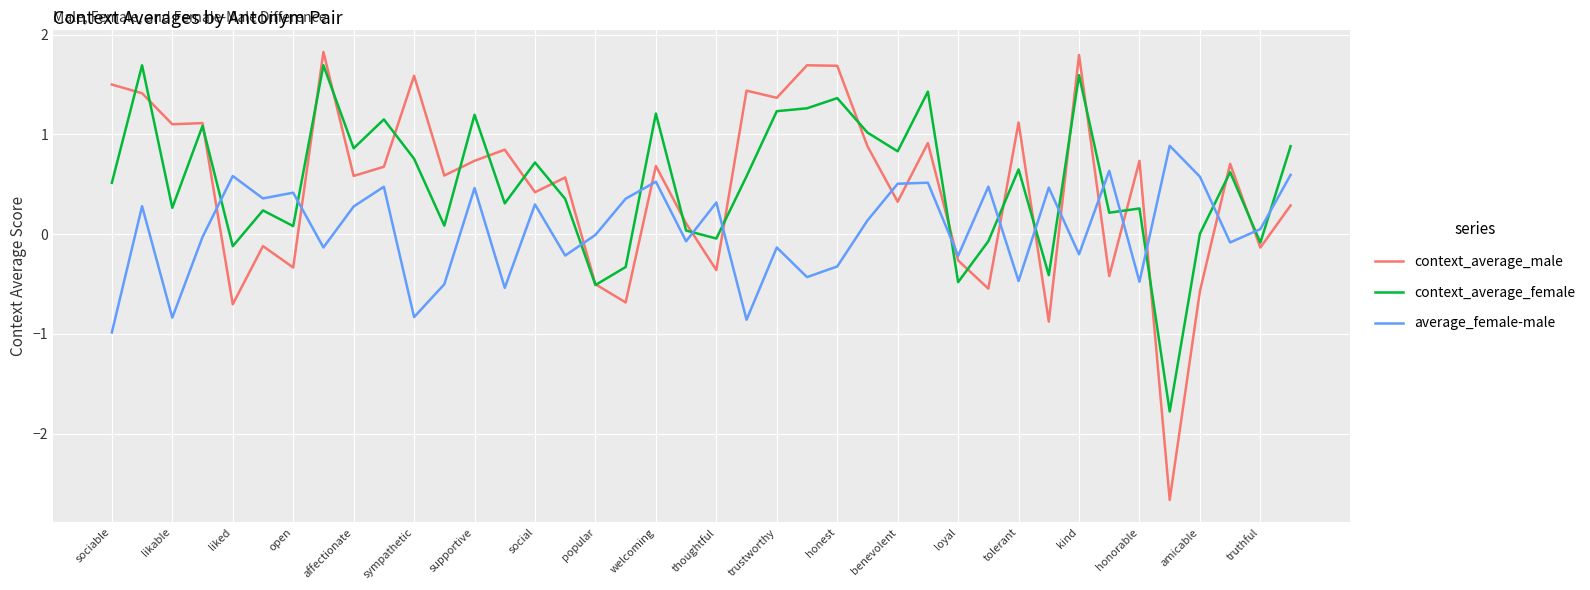

How many intersections are there between average_female-male and context_average_female?

16